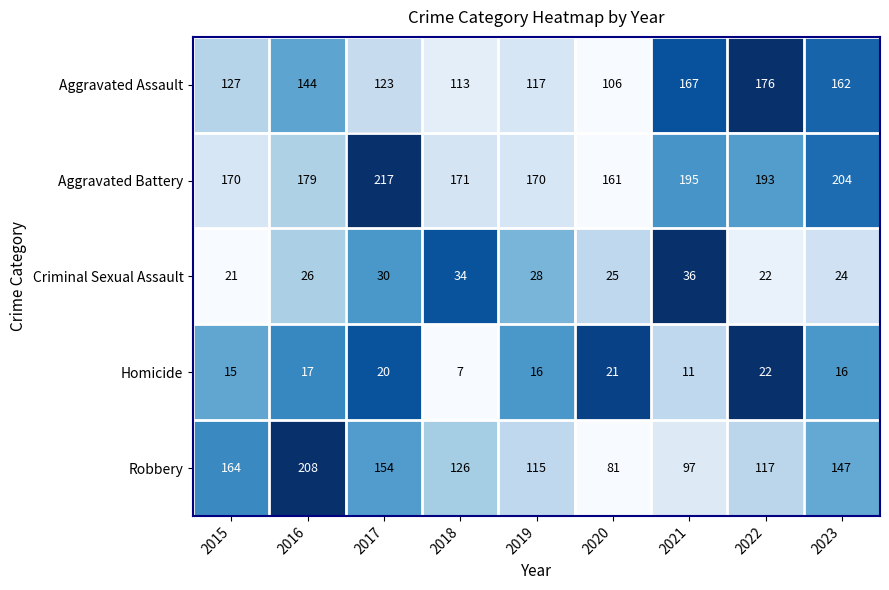

Between 2021 and 2022, which series saw the biggest shift?

Robbery